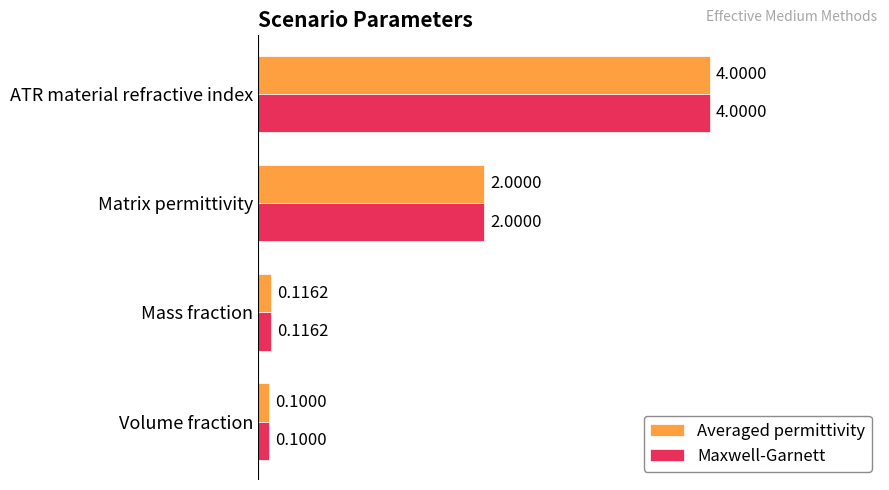

What is the difference between the maximum and minimum values in the Maxwell-Garnett series?

3.9